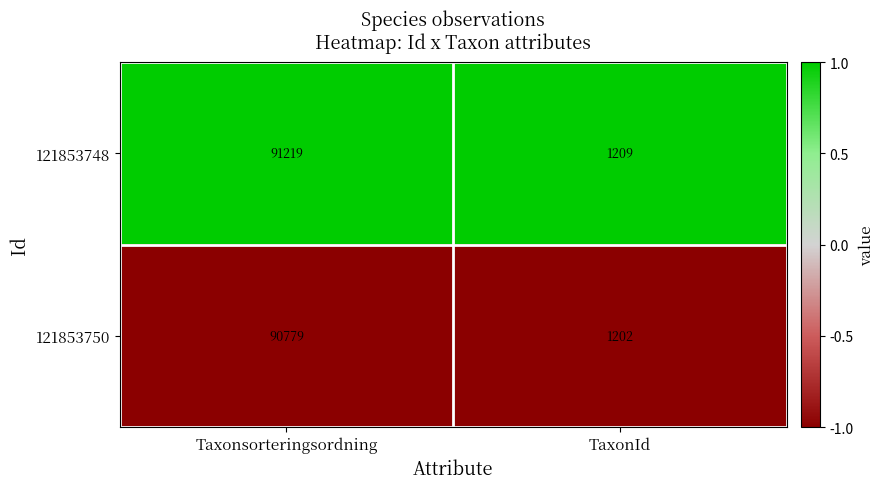

At Taxonsorteringsordning, list the series in order from largest to smallest.

121853748, 121853750